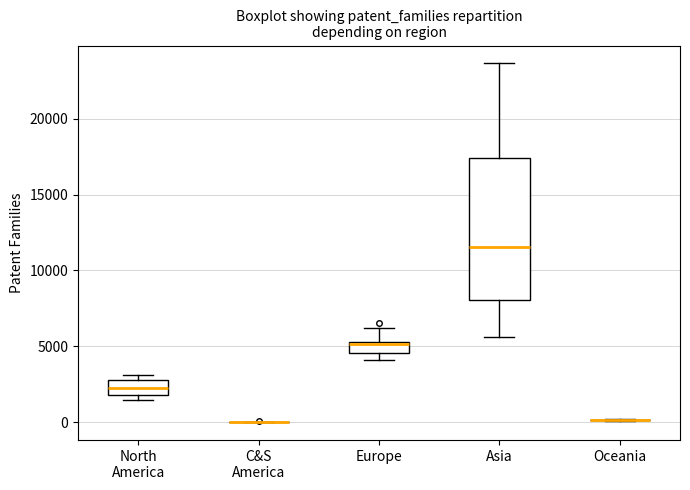

Reading left to right, read every box against the y-axis: the position of its median line, the range the box covers, and the ends of its whiskers. The values are not printed on the chart, so give them approximately, as read against the axis.

North America: median 2500 (inside the box), box 2000 to 2500, whiskers 1500 to 3000
C&S America: box collapsed to a line at 0, whiskers 0 to 0
Europe: median 5000, box 4500 to 5500, whiskers 4000 to 6000
Asia: median 11500, box 8000 to 17500, whiskers 5500 to 23500
Oceania: box collapsed to a line at 0, whiskers 0 to 0